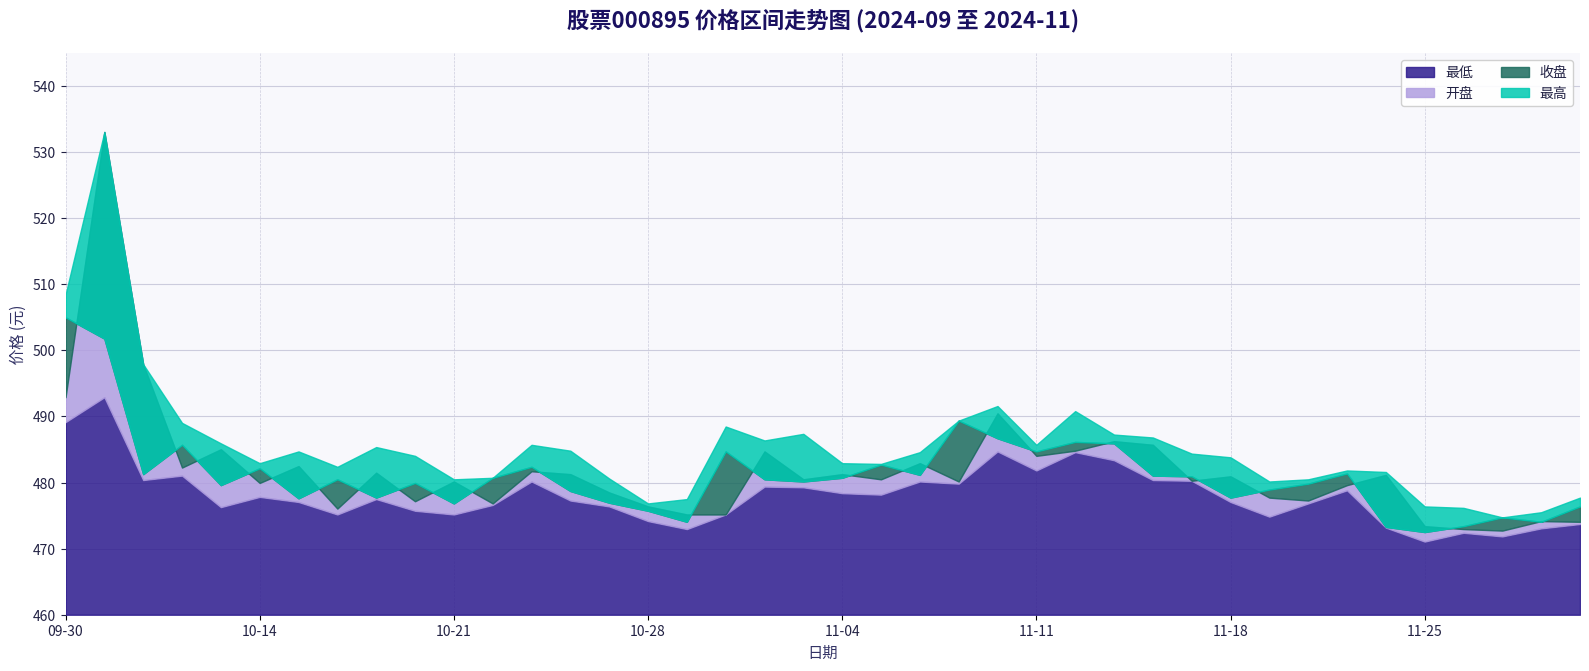

At which category is the sum across all series the highest?

10-08